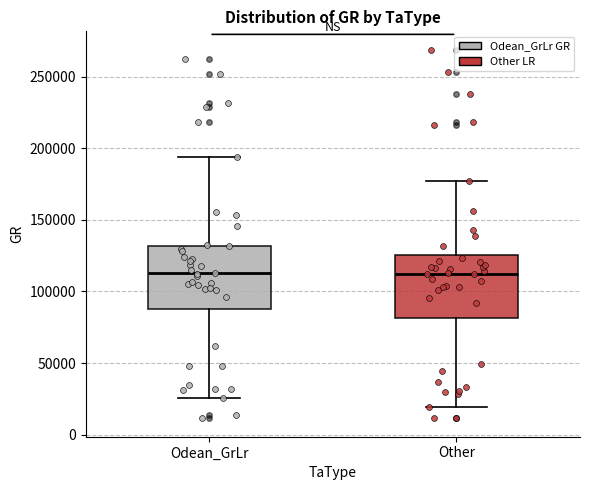

Reading left to right, transcribe this box plot: for each box, give where its median line is, the range the box spans, and where its two whiskers end, as read against the y-axis. The values are not printed on the chart, so give them approximately, as read against the axis.

Odean_GrLr: median 115000, box 90000 to 130000, whiskers 25000 to 195000
Other: median 110000, box 80000 to 125000, whiskers 20000 to 175000